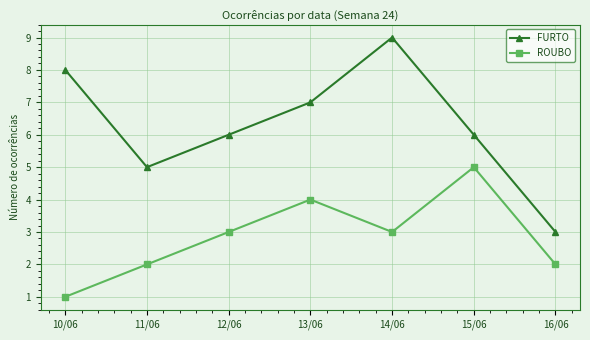

How many series are shown in this chart?

2